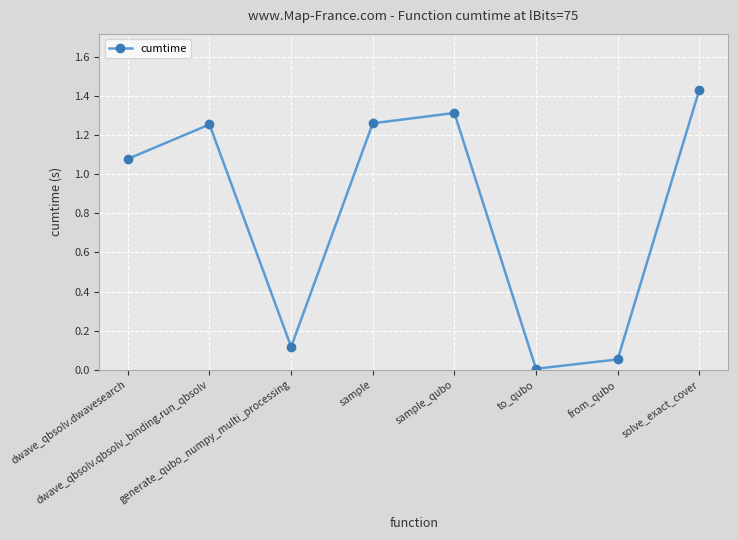

At which label does the data first exceed 1?

dwave_qbsolv.dwavesearch